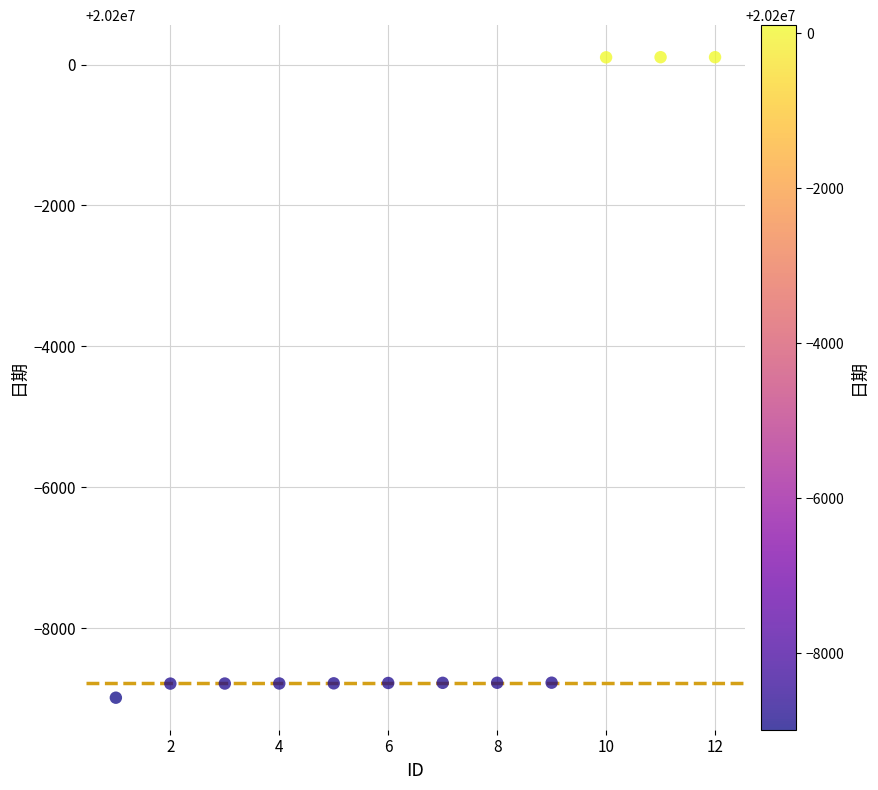

What is the average X value?

6